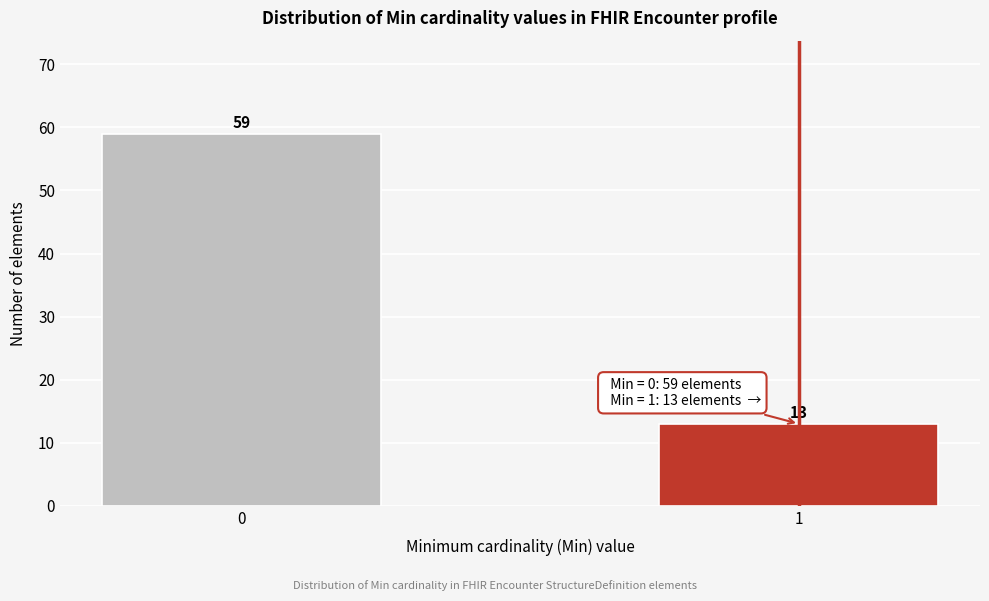

Reading left to right, list all the values displayed in this chart.

59	13